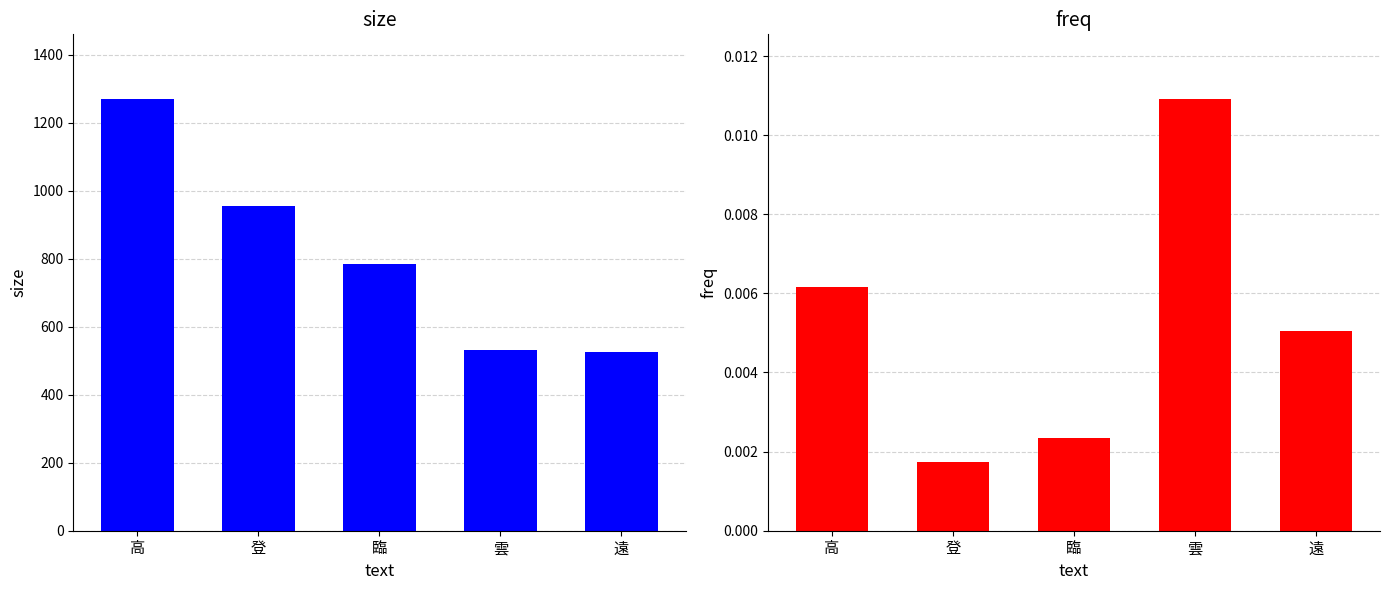

List the series in order of their overall mean, lowest first.

freq, size